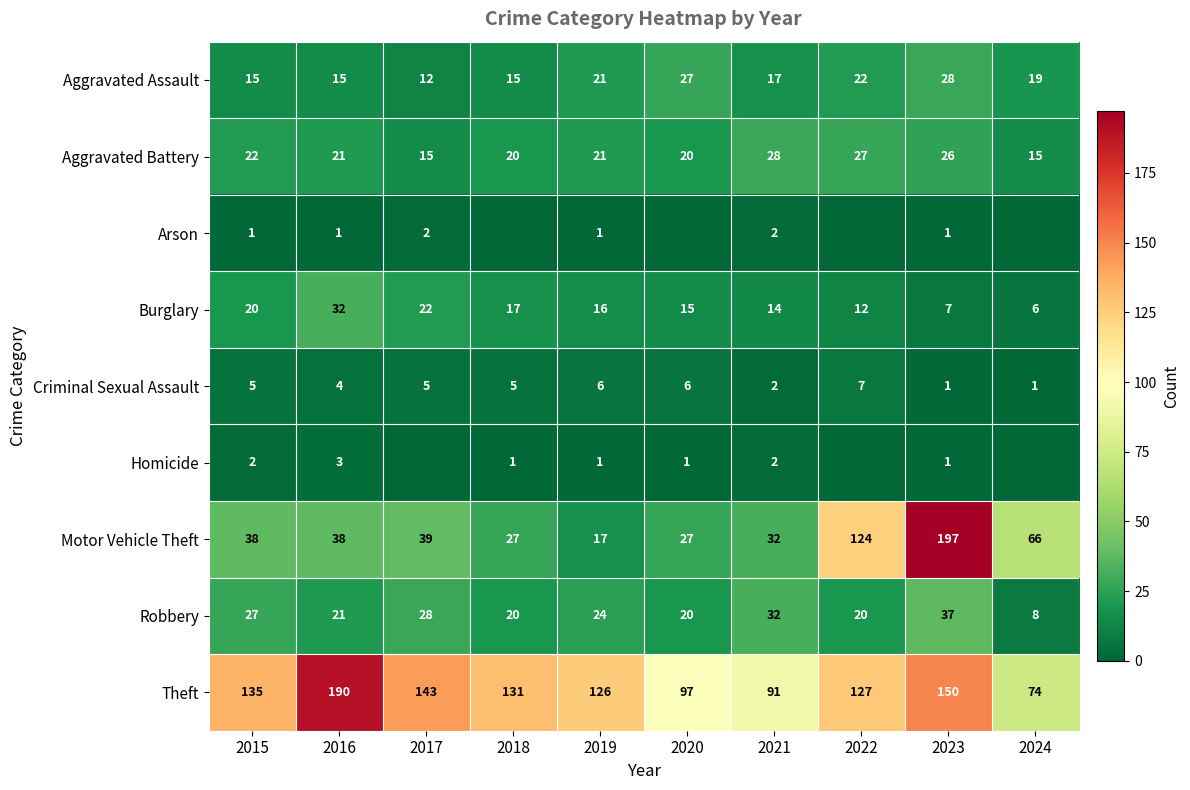

At which label does Burglary reach its minimum?

2024